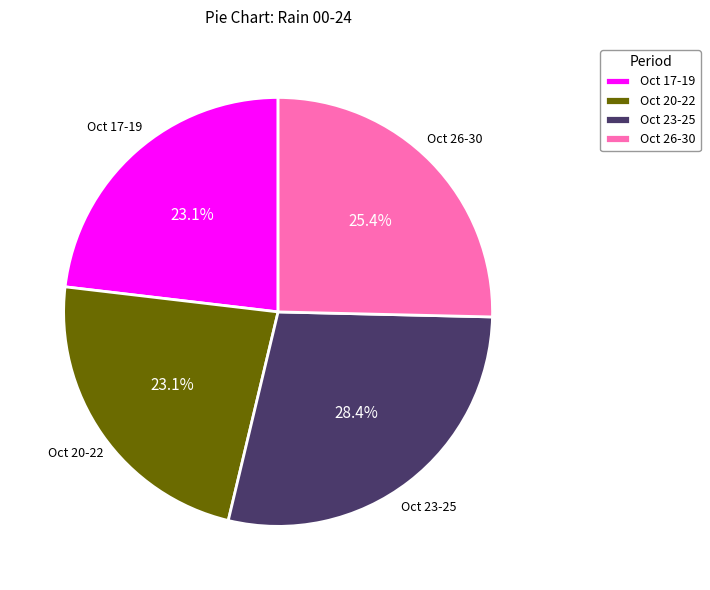

How much of the chart is everything except Oct 20-22?

76.9%